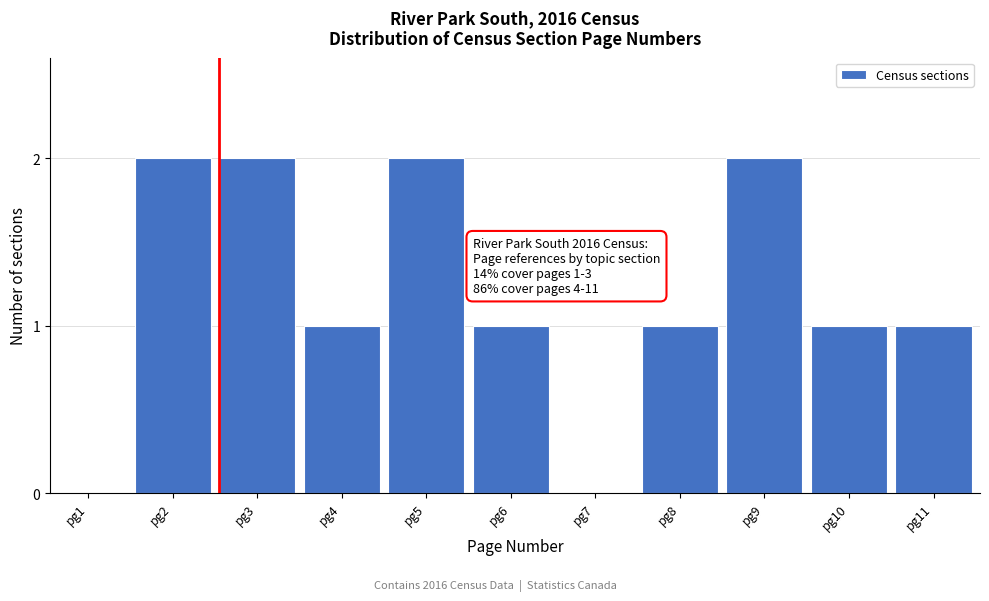

Reading right to left, transcribe all the data shown in this chart.

pg11=1	pg10=1	pg9=2	pg8=1	pg7=0	pg6=1	pg5=2	pg4=1	pg3=2	pg2=2	pg1=0